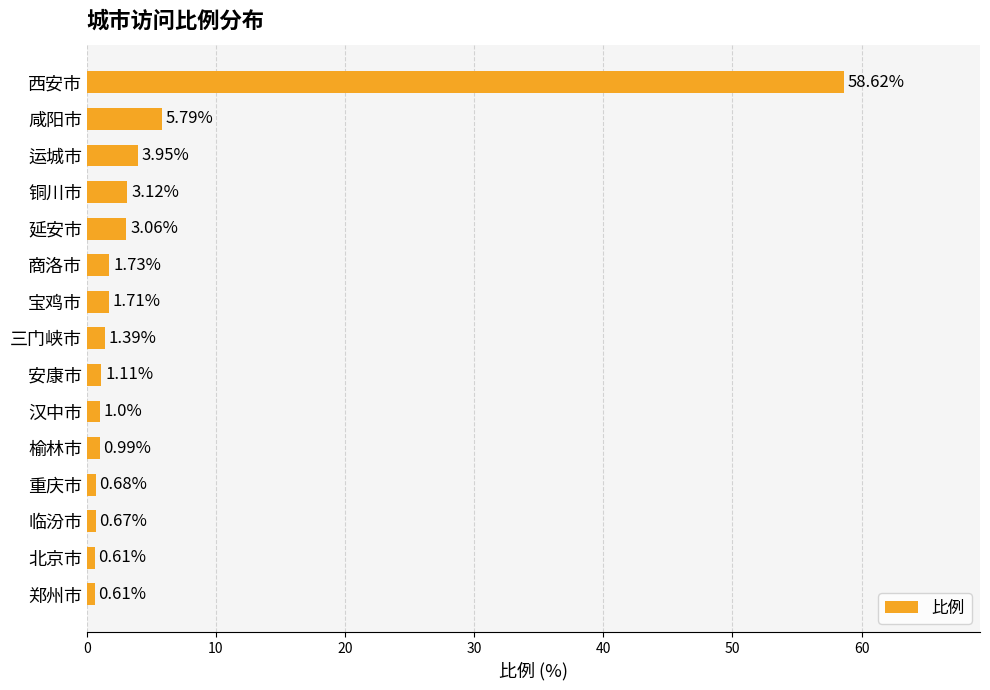

What is the difference between the maximum and second lowest values?

58.0